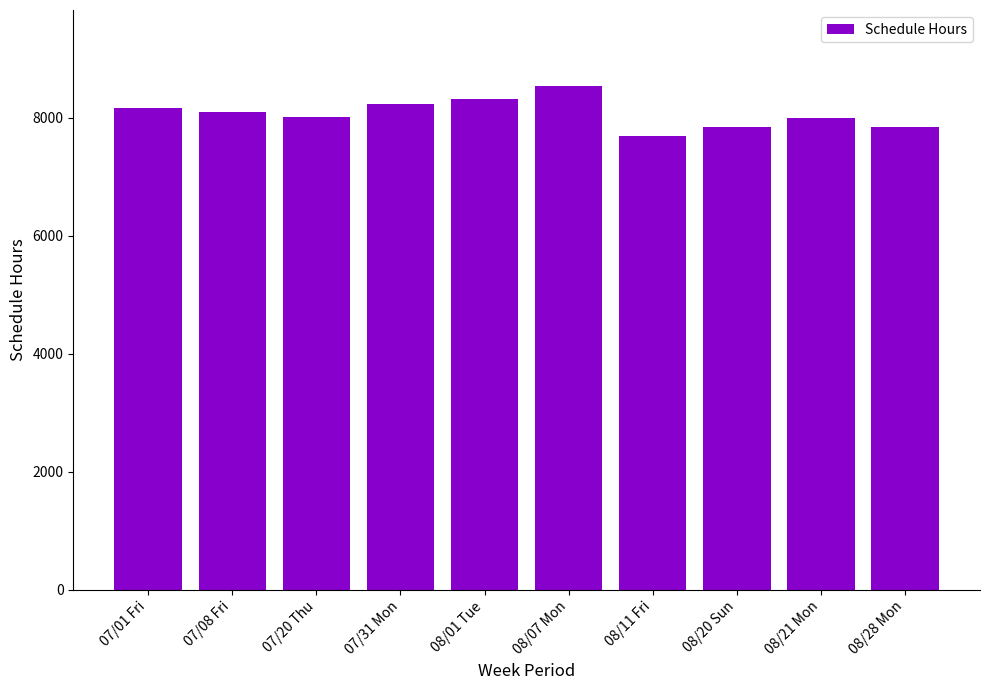

What is the maximum value shown in the chart?

8547